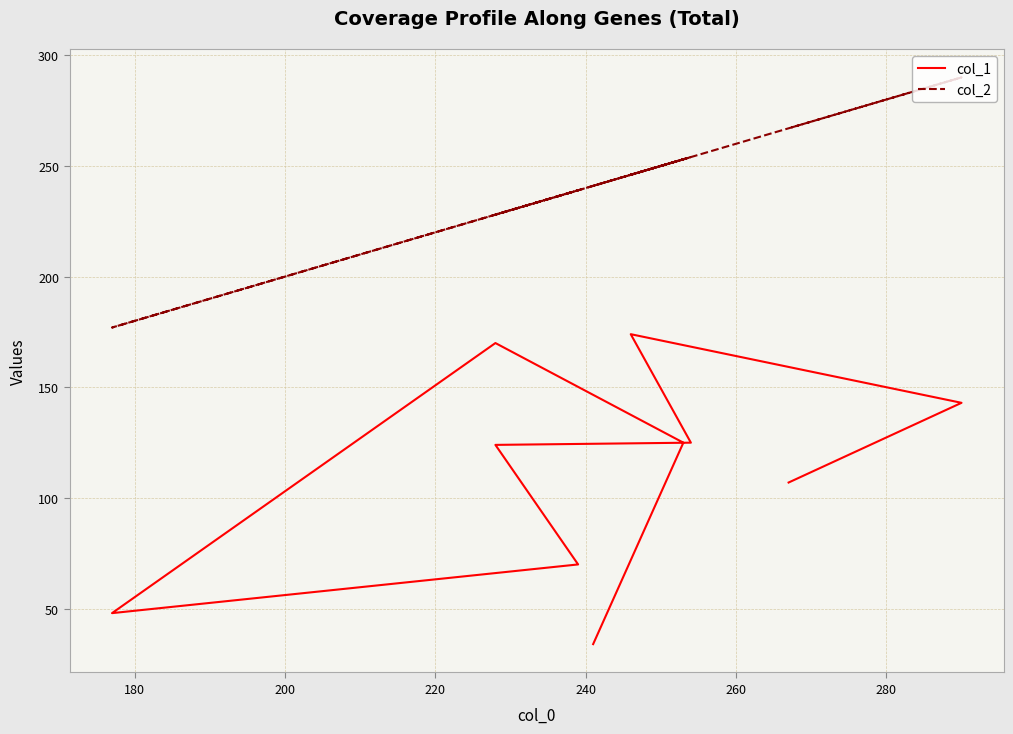

What is the lowest value of the col_1 series?

34